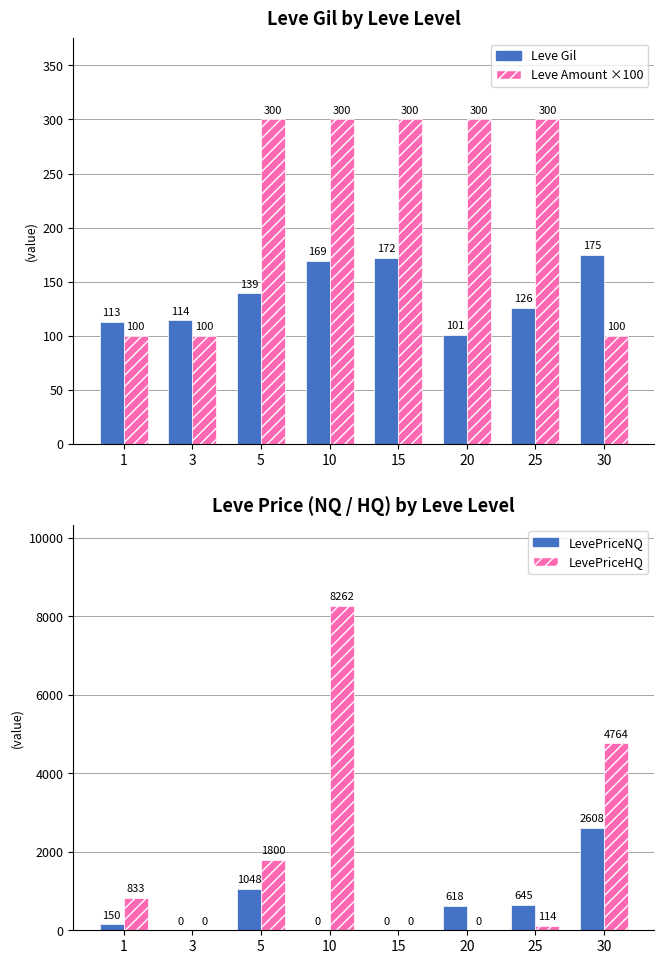

What is the spread (max minus min) of values at 10?

8262